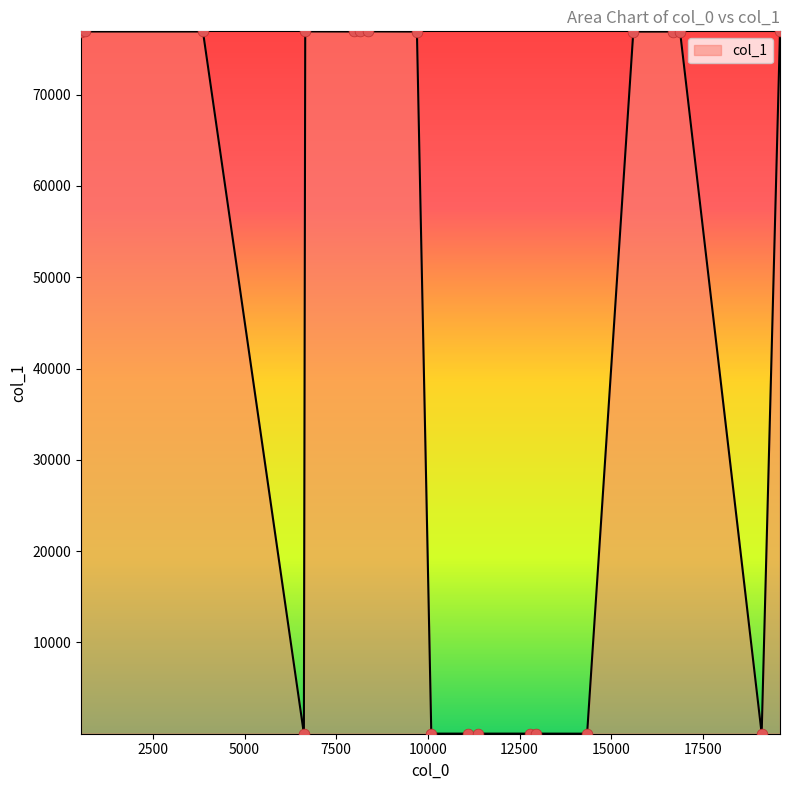

What is the difference between the maximum and minimum values?

76924